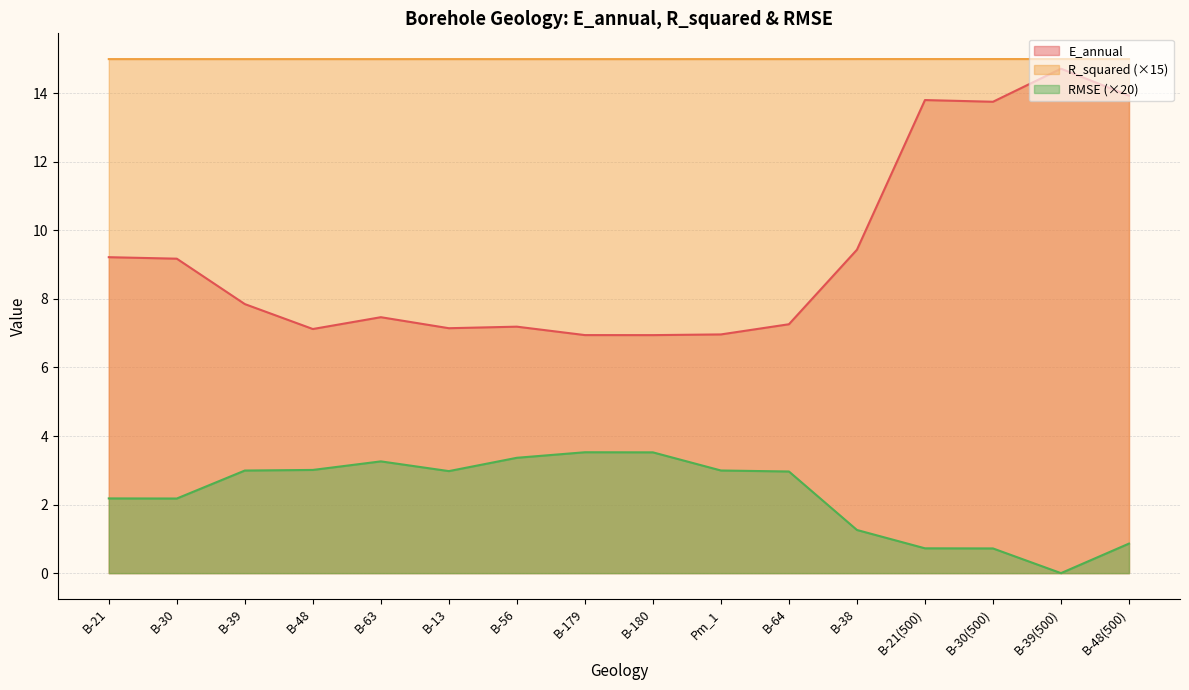

Which series has the widest spread of values?

E_annual